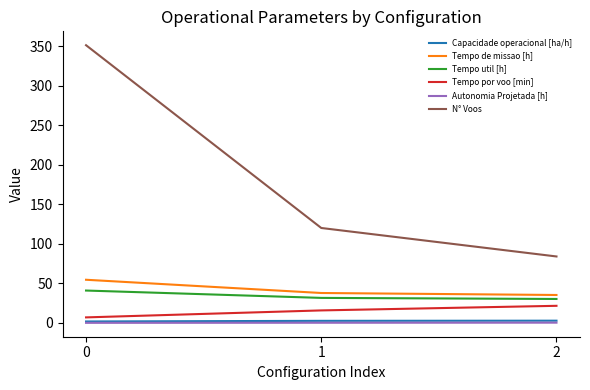

Is it true that Tempo de missao [h] equals 54.0 at 2?

False